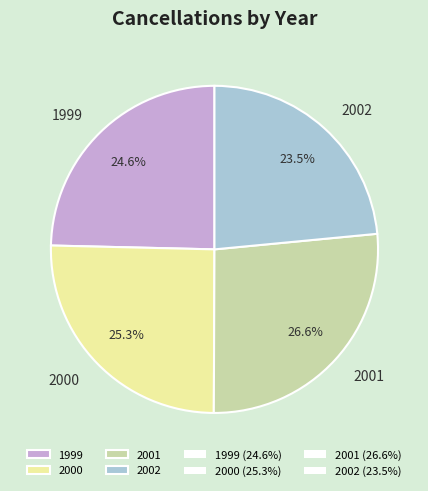

Which category has the biggest portion of the pie?

2001